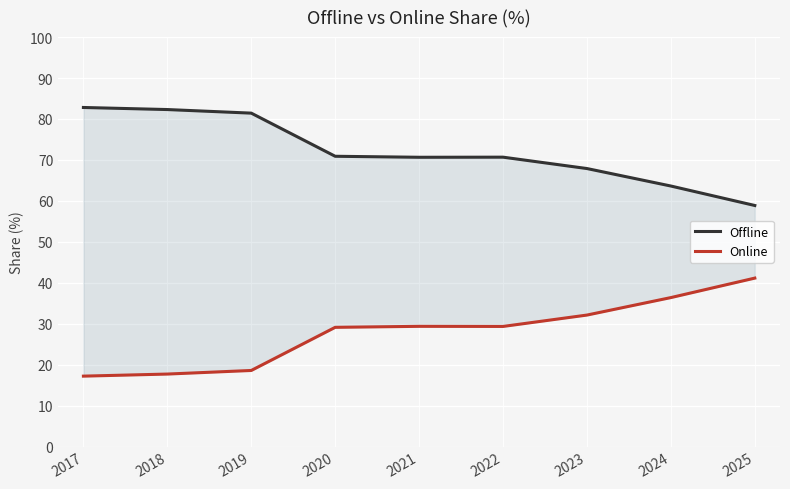

True or false: Offline has a value of 70.9 at 2020.

True